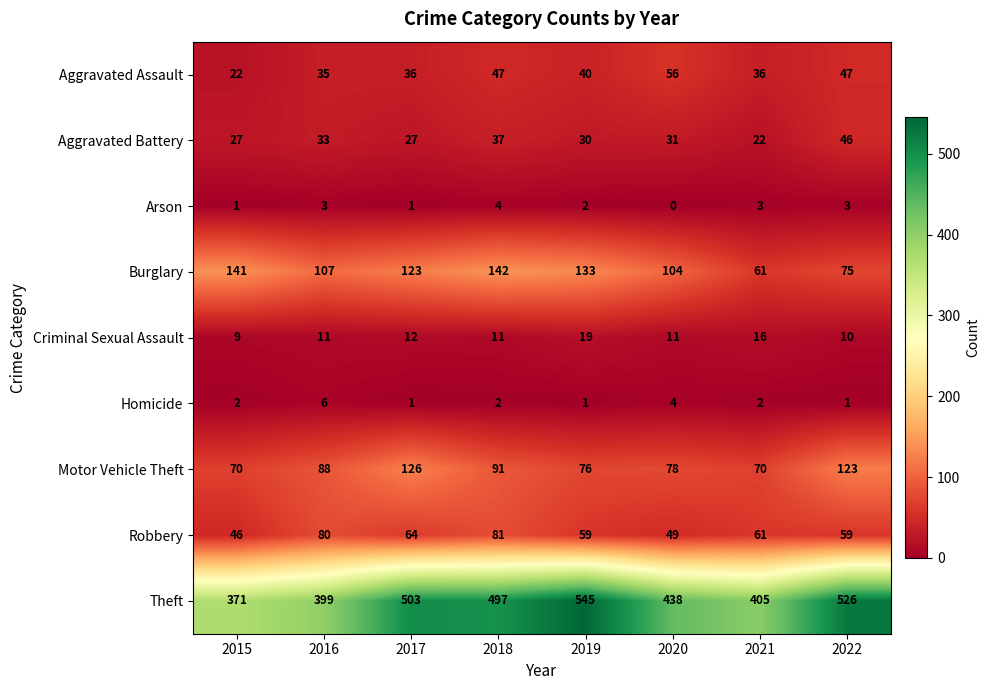

What value does the Aggravated Battery series have at 2015?

27